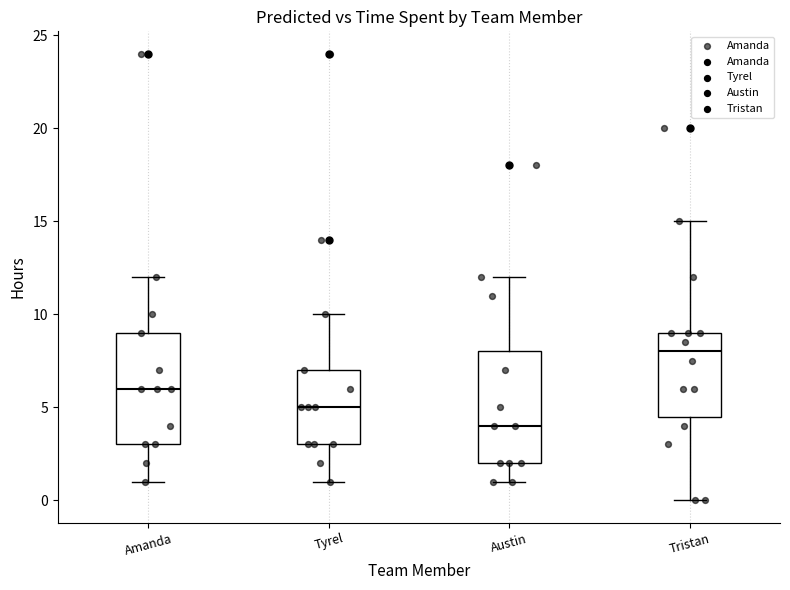

Which box has the lowest median line?

Austin